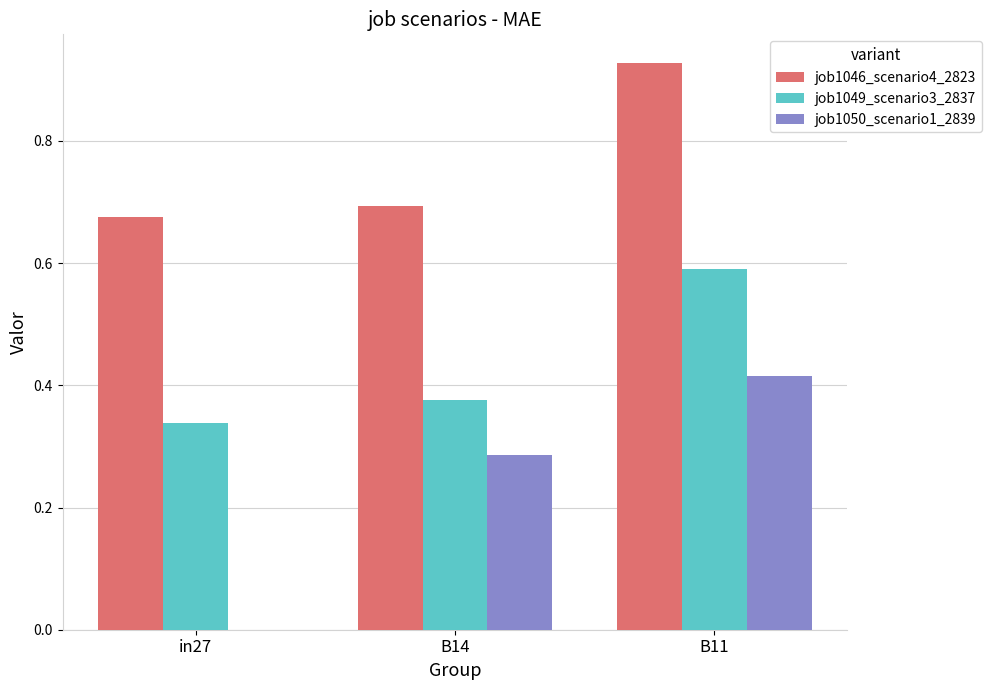

Which category has the highest value in the job1049_scenario3_2837 series?

B11